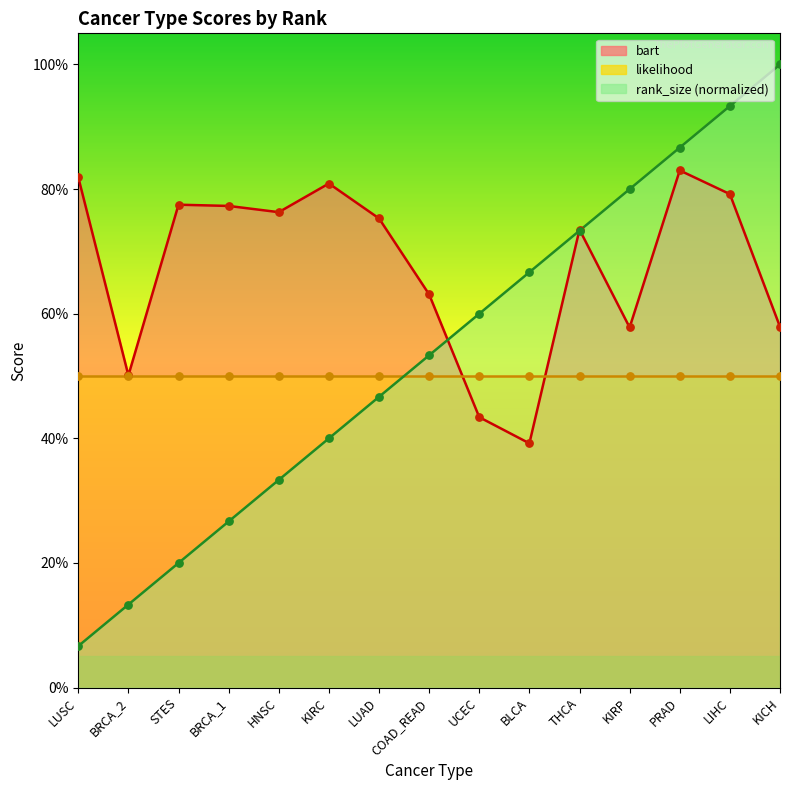

Which series has the widest spread of Y values?

rank_size